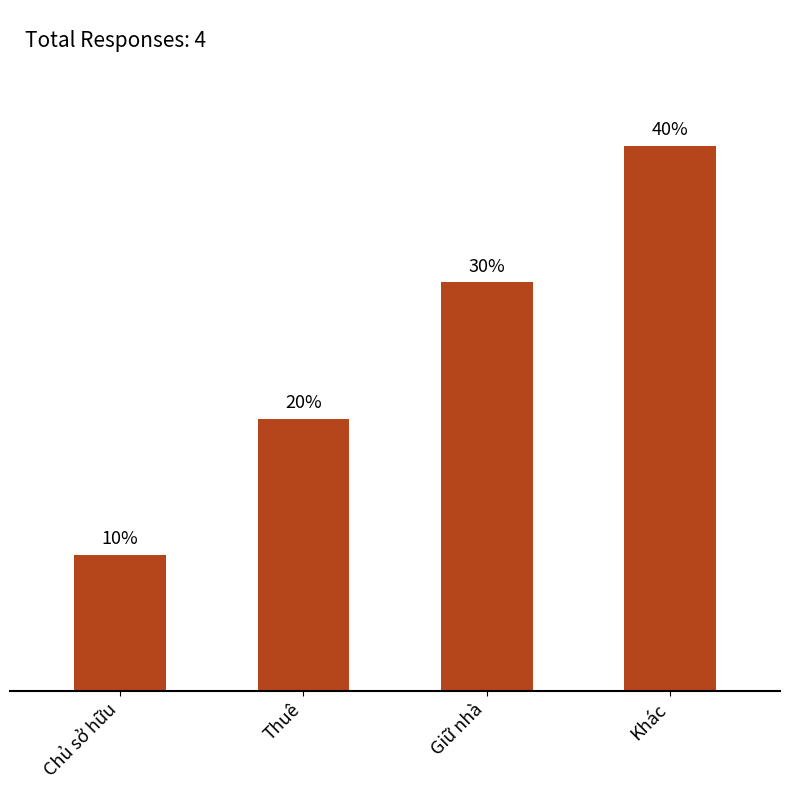

List the labels in order of value, smallest first.

Chủ sở hữu, Thuê, Giữ nhà, Khác